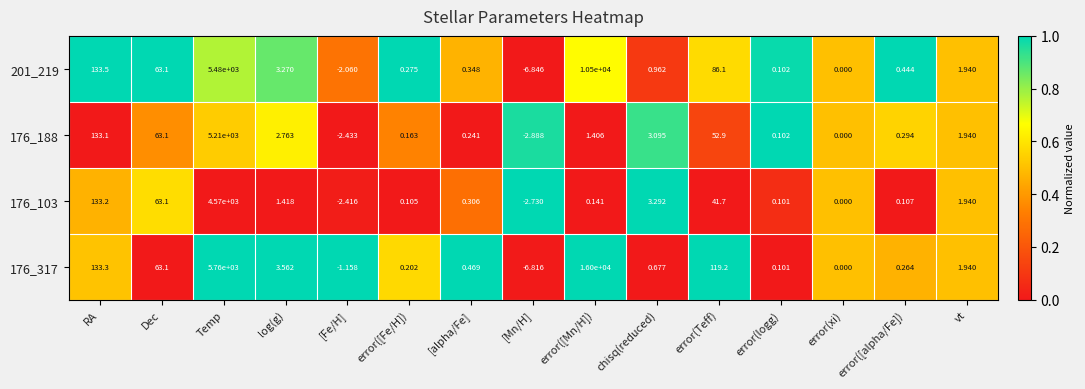

Rank the categories by 176_317 value from highest to lowest.

error([Mn/H]), Temp, RA, error(Teff), Dec, log(g), vt, chisq(reduced), [alpha/Fe], error([alpha/Fe]), error([Fe/H]), error(logg), error(xi), [Fe/H], [Mn/H]